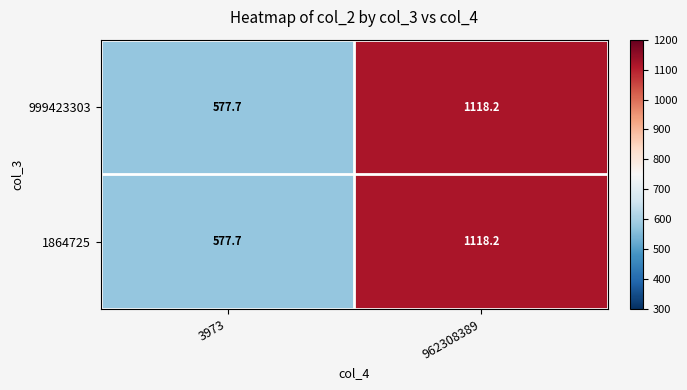

What is the sum of all 1864725 values?

1695.9